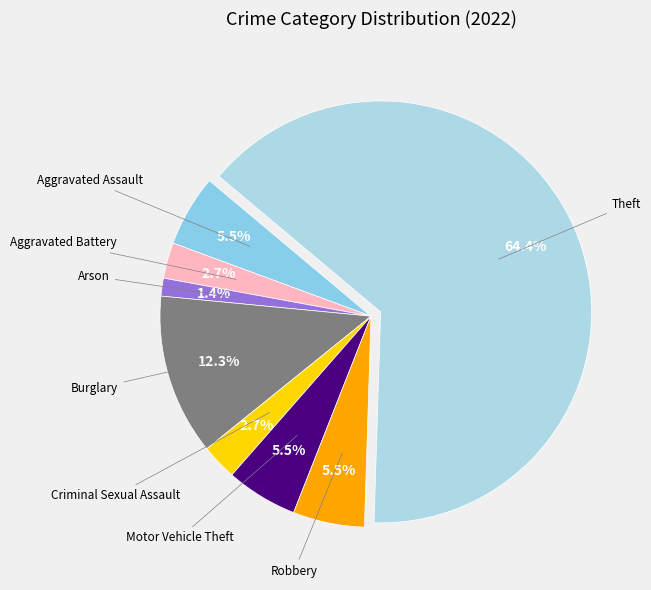

What is the largest slice in the pie chart?

Theft